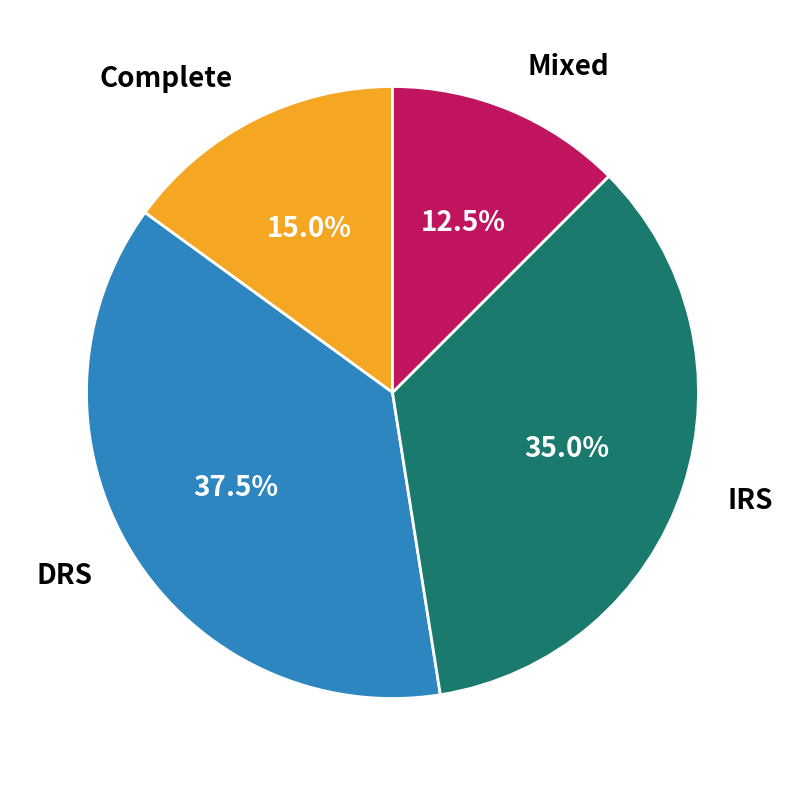

What percentage is NOT represented by DRS?

62.5%